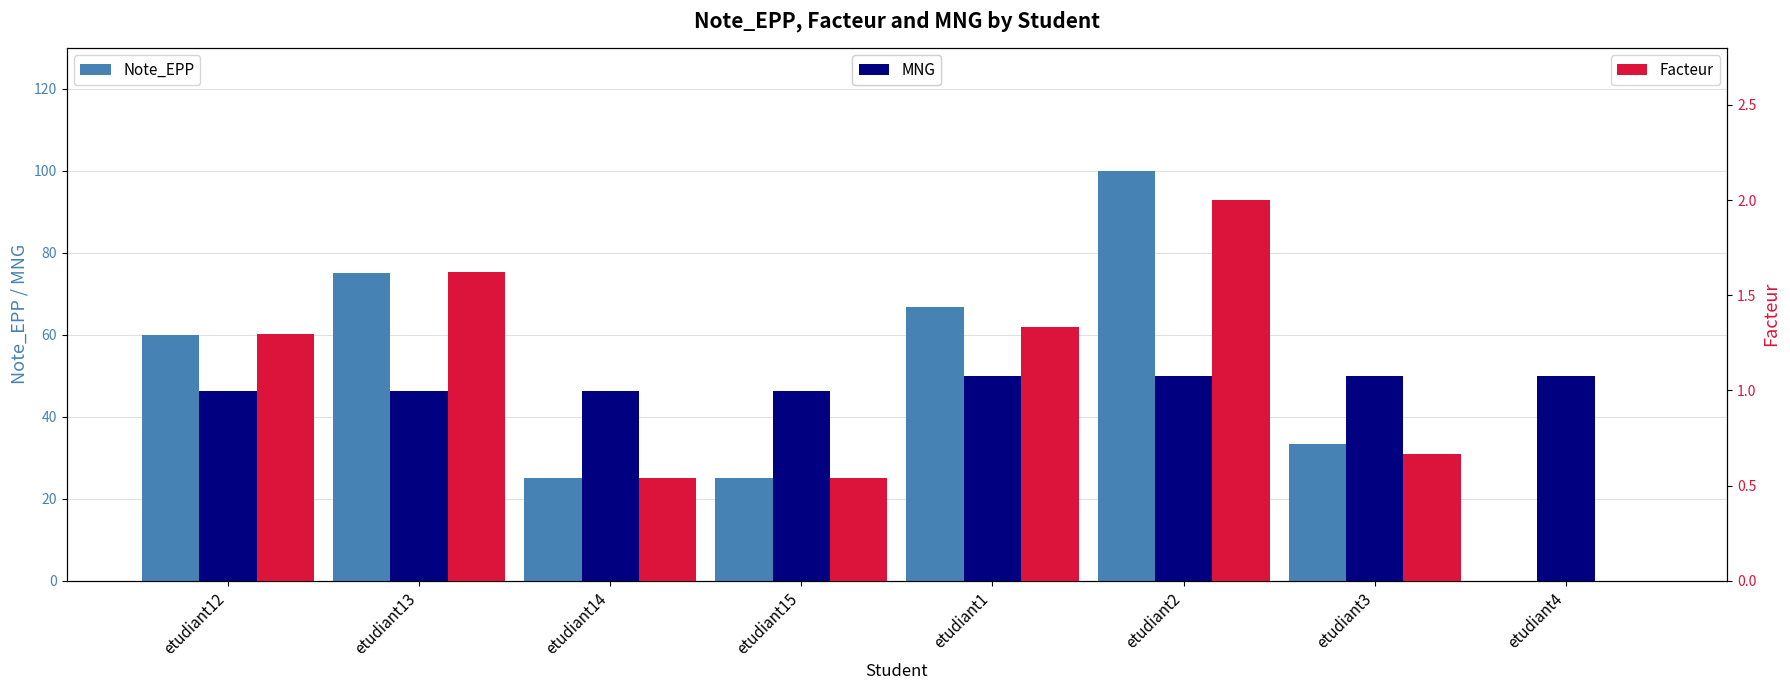

Rank the series at etudiant15 from highest to lowest value.

MNG, Note_EPP, Facteur